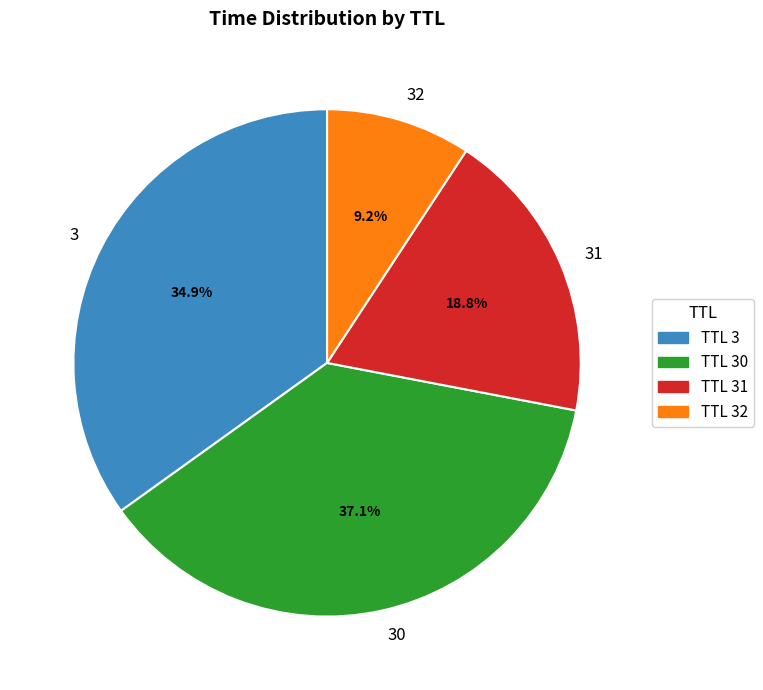

Between 3 and 32, which is larger?

3